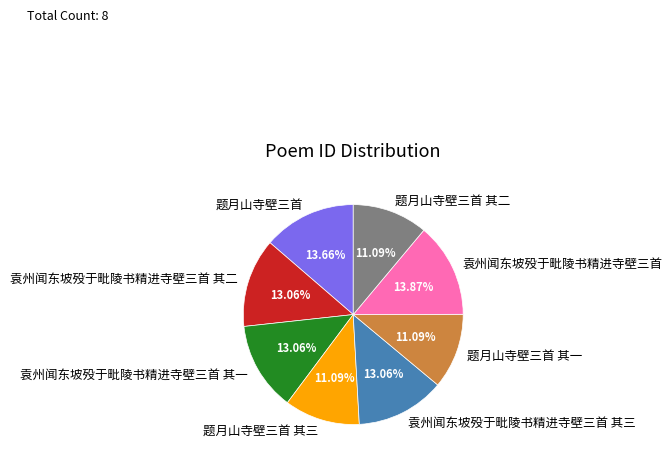

To the nearest percent, what is the difference between the largest and smallest slice percentages?

3%